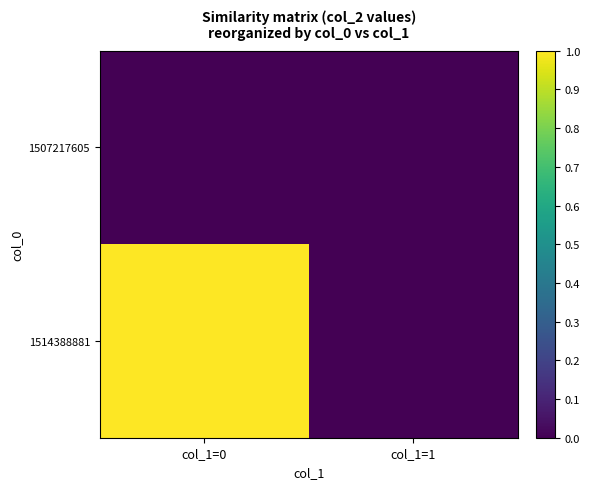

Which label corresponds to the largest value in the chart?

col_1=0